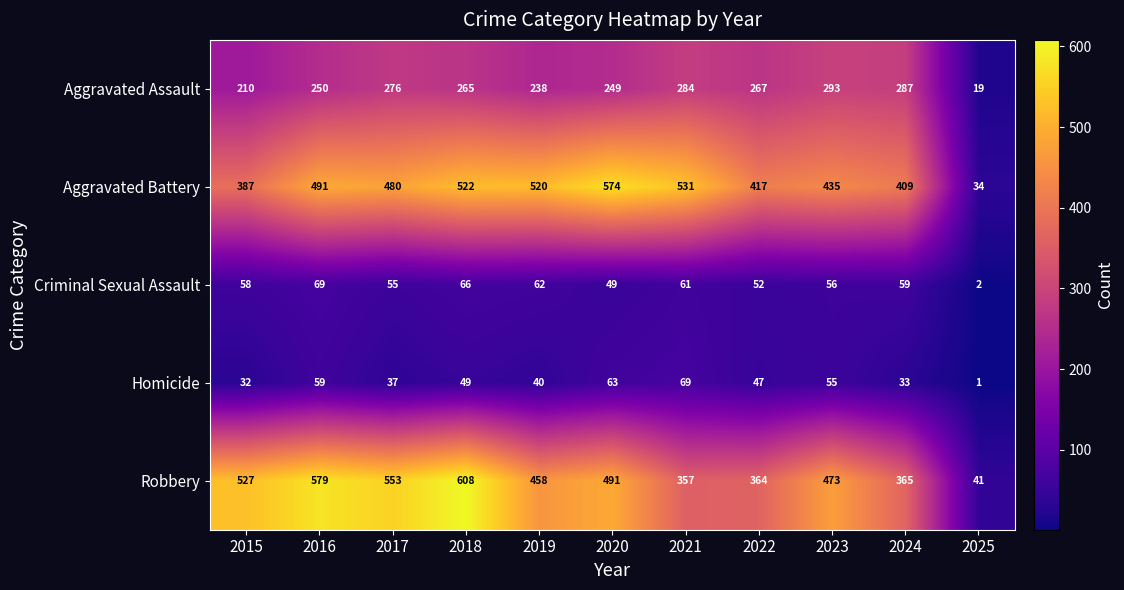

At which label does Robbery first exceed 473?

2015